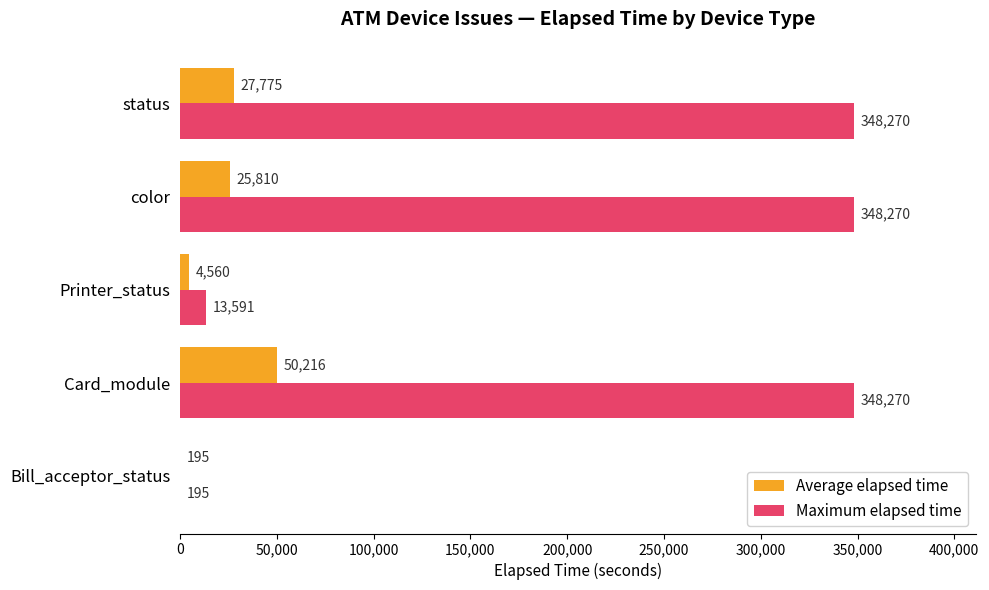

At which category is the sum across all series the highest?

Card_module